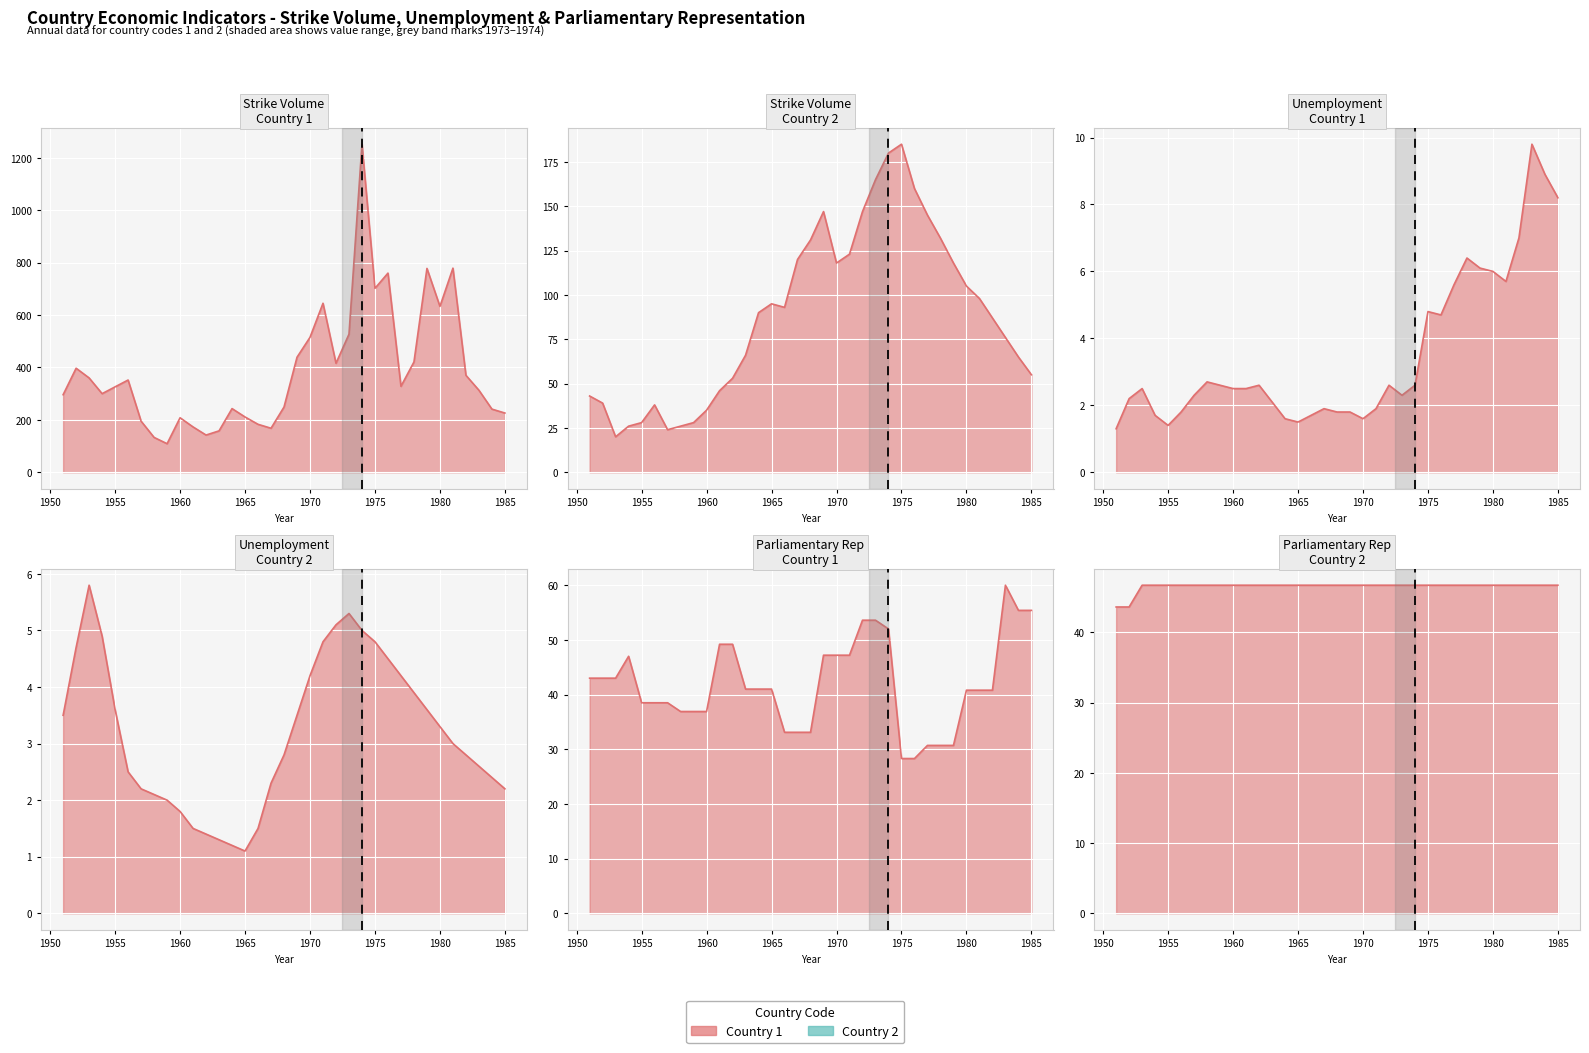

What is the value of the 30th point from the left?

46.7